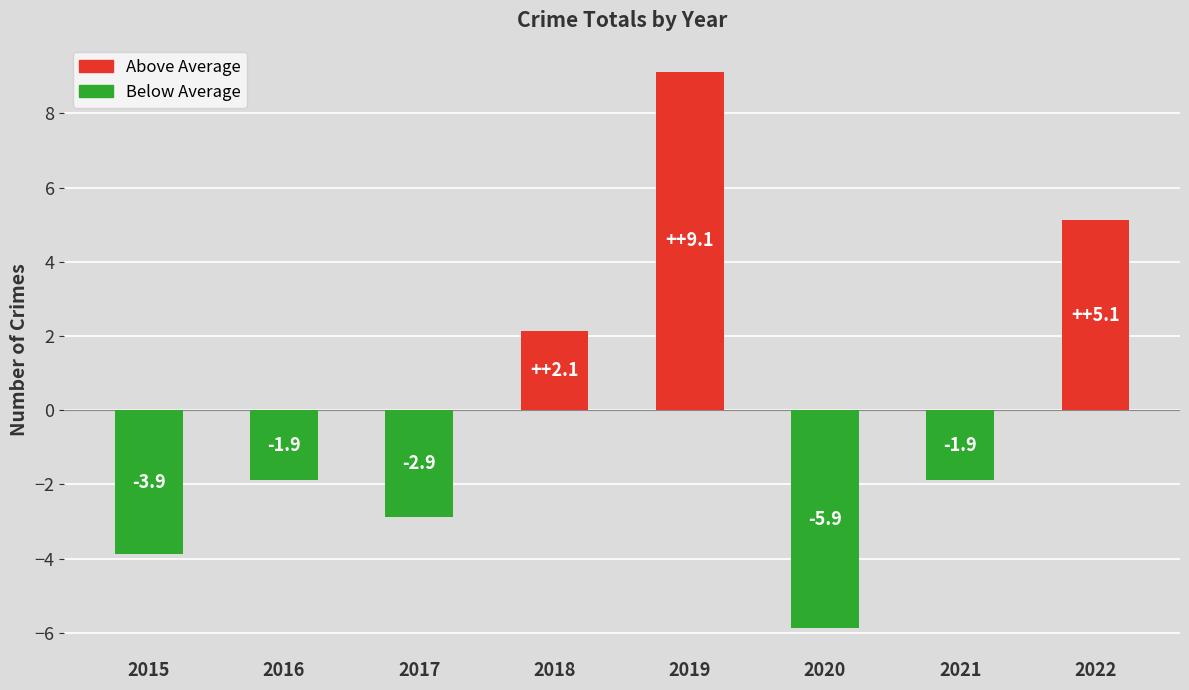

What is the difference between the maximum and minimum values?

15.0